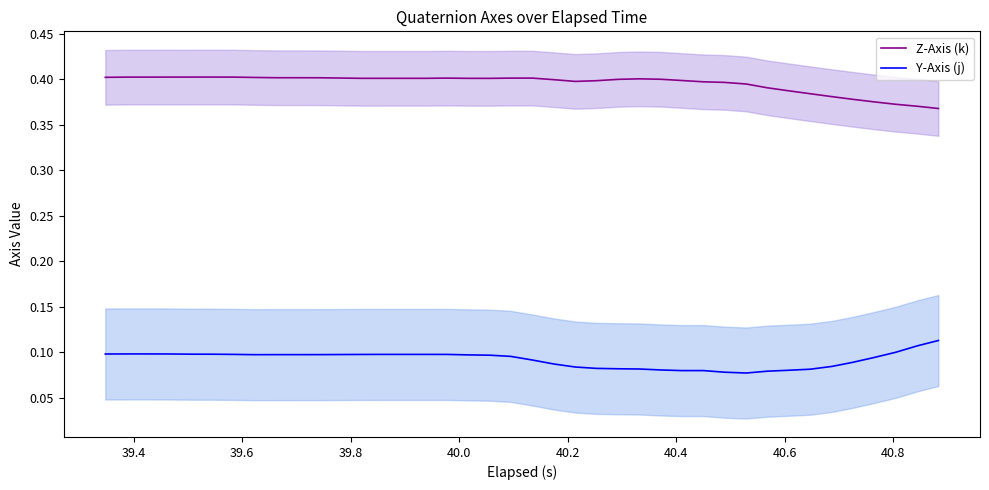

How many categories are shown in the chart?

40